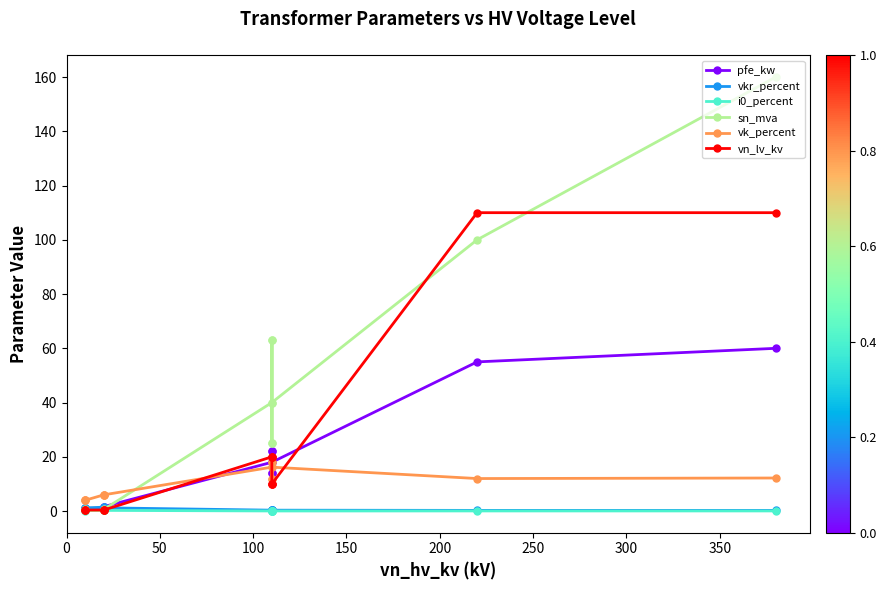

In vkr_percent, how many points are higher than both neighbors (excluding endpoints)?

3